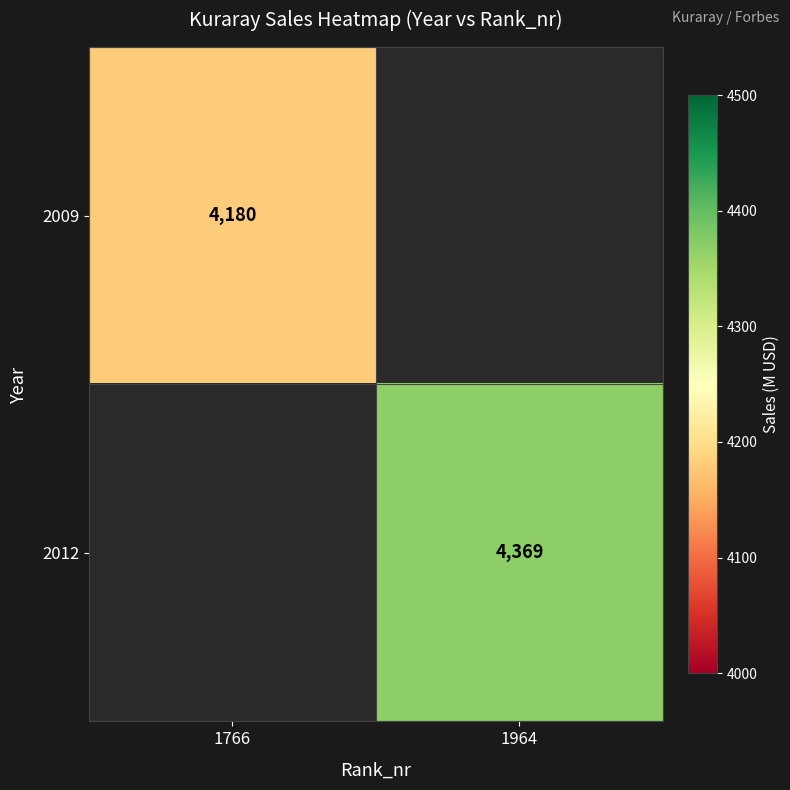

Is it true that 2012 equals 4369 at 1964?

True